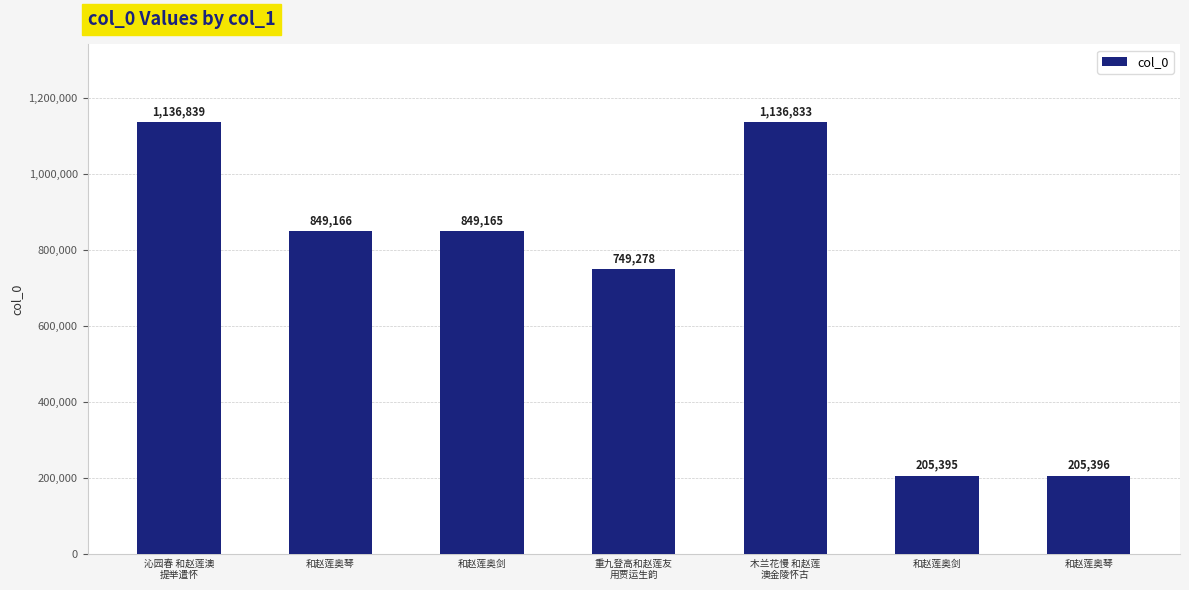

Reading left to right, list all the values displayed in this chart.

1136839	849166	849165	749278	1136833	205395	205396